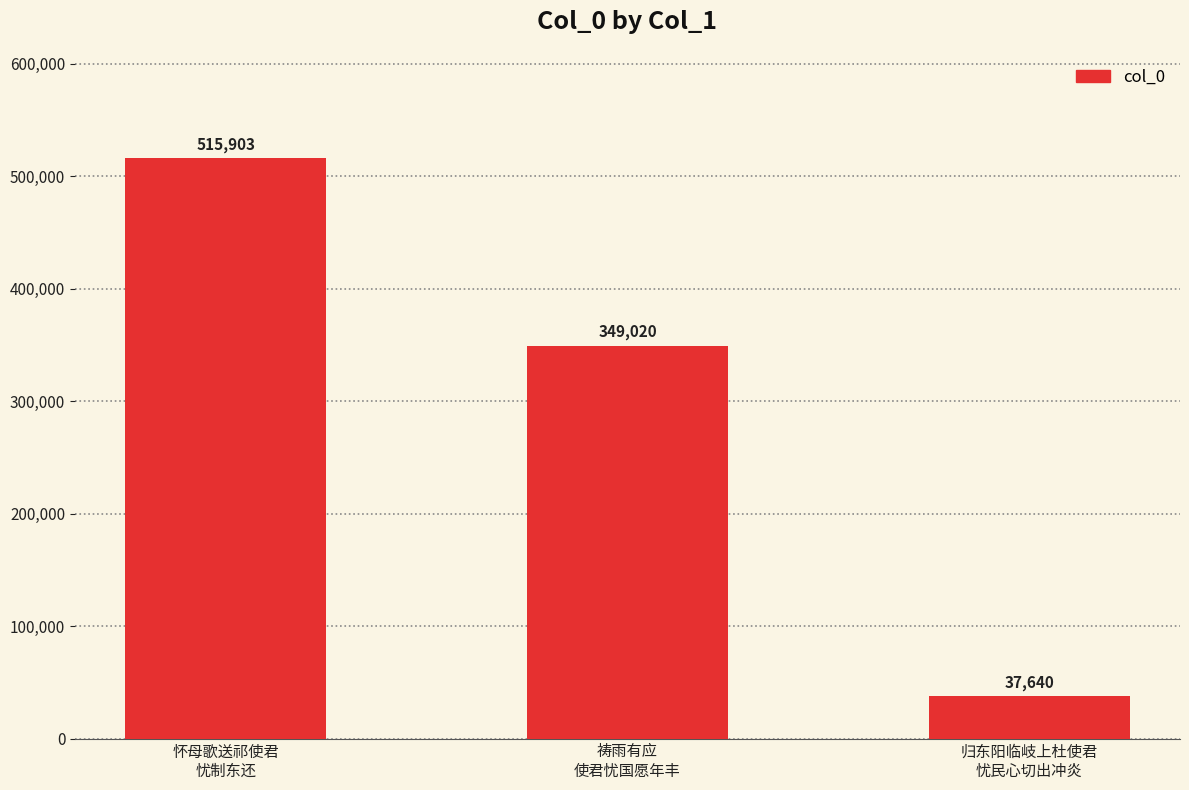

What is the sum of all values?

902563